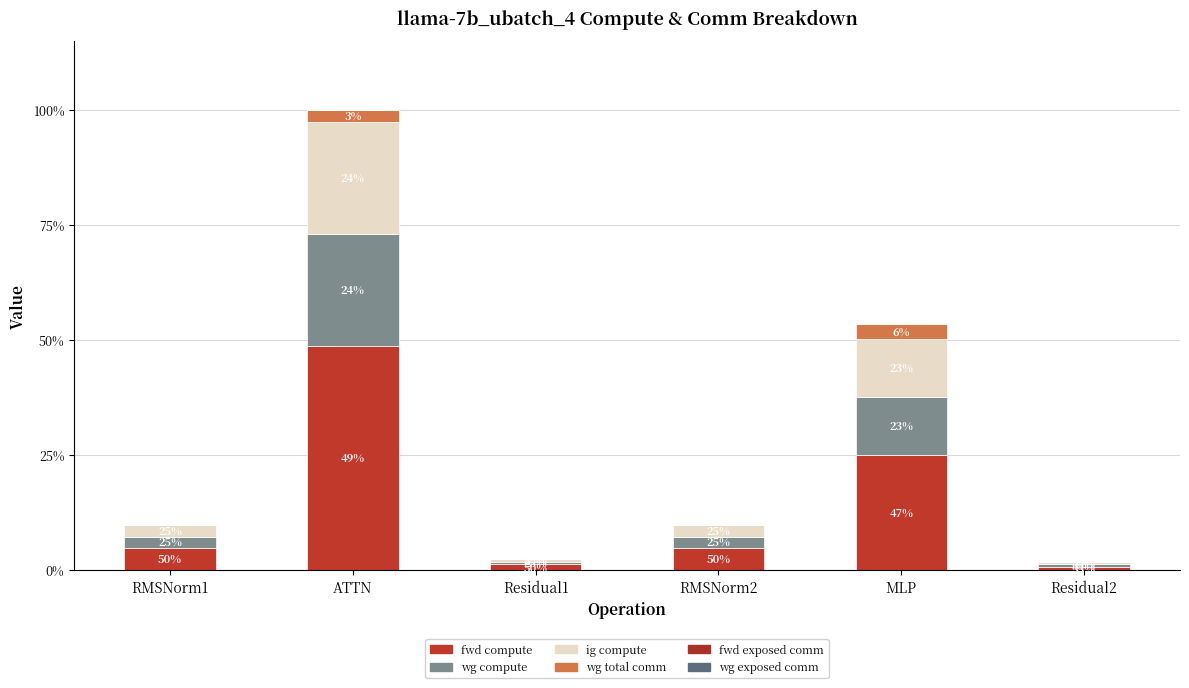

What is the label of the 3rd bar from the left?

Residual1